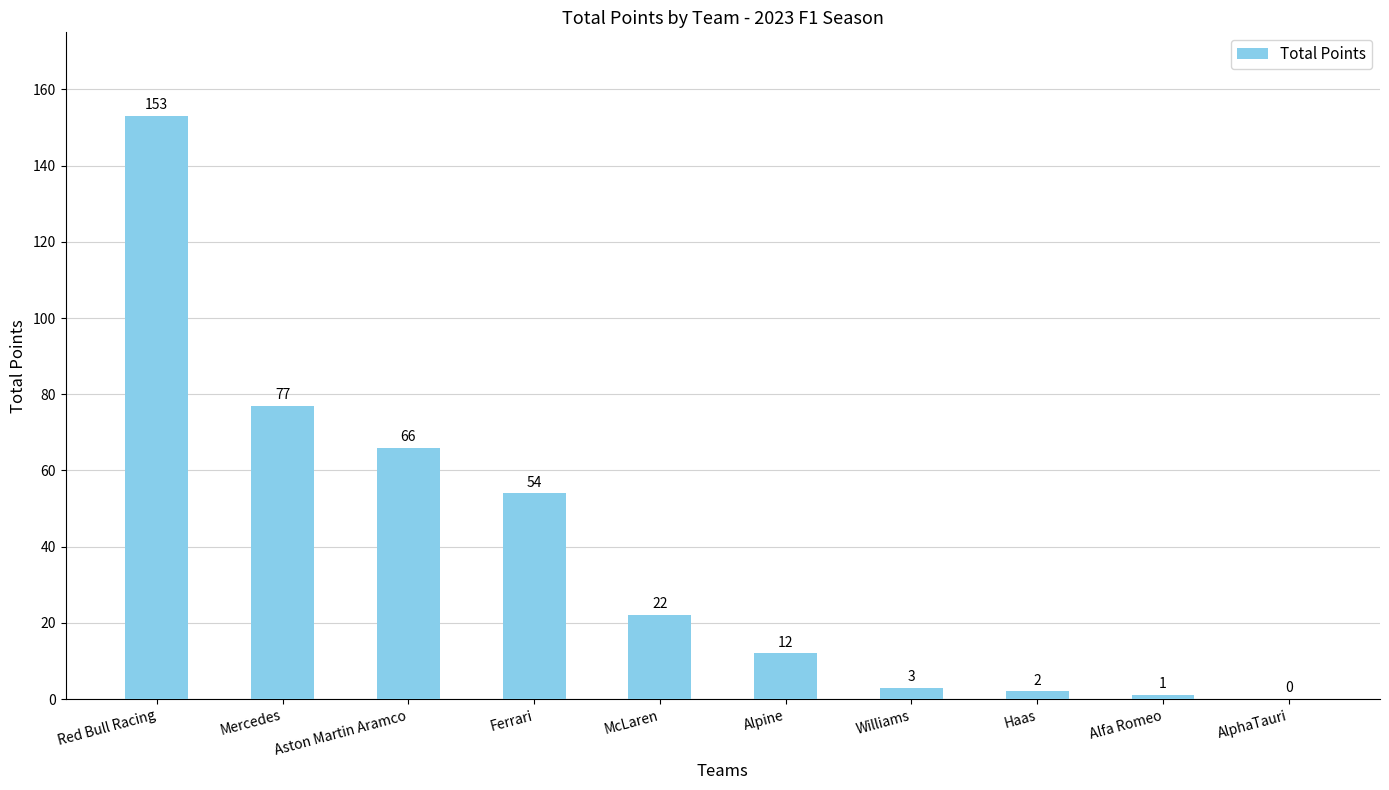

Which has a higher value, Ferrari or Red Bull Racing?

Red Bull Racing